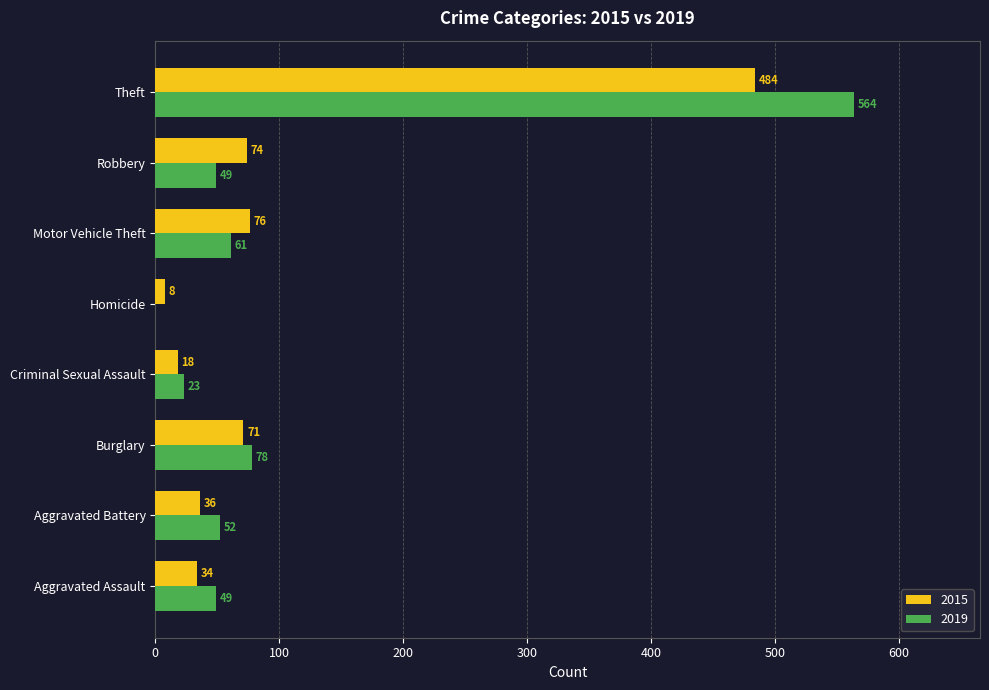

Which series has the largest total across all categories?

2019